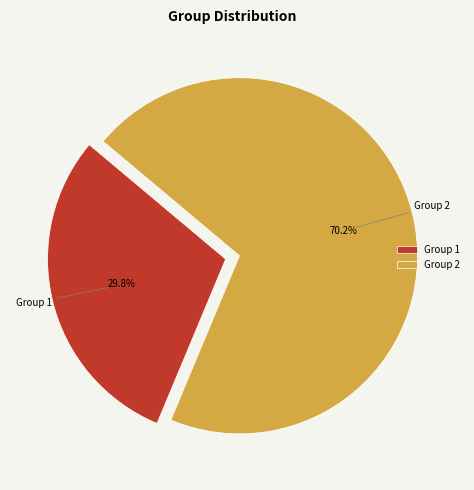

Rank the categories by value from highest to lowest.

Group 2, Group 1